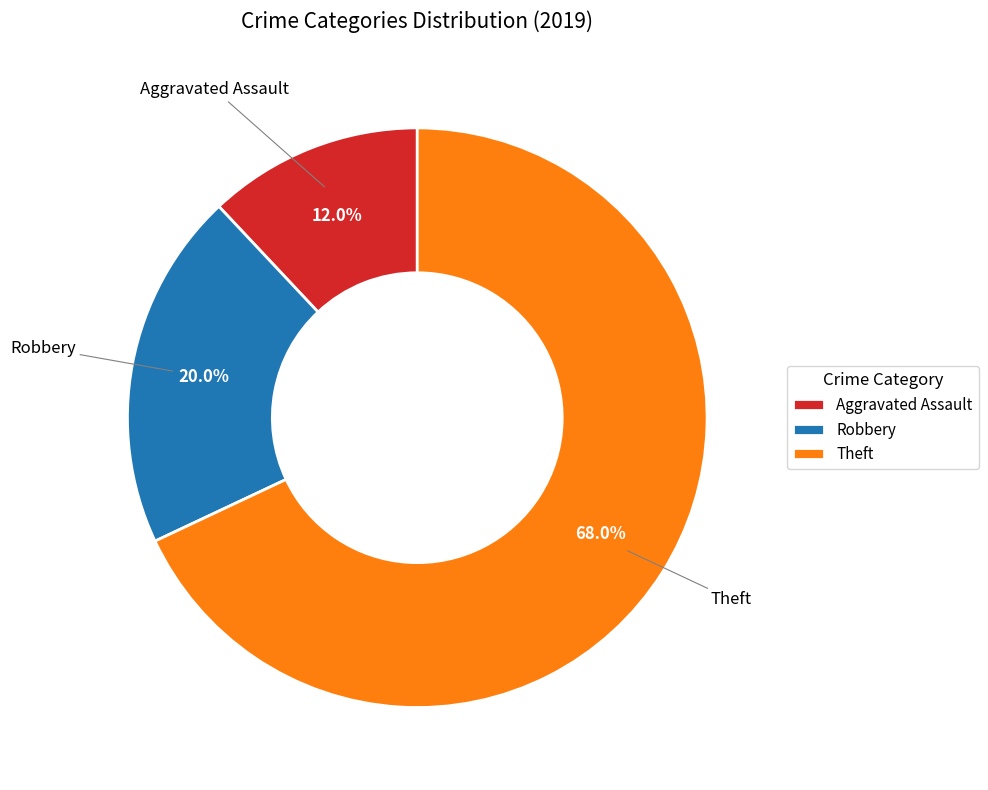

True or false: Robbery accounts for 37% of the total.

False